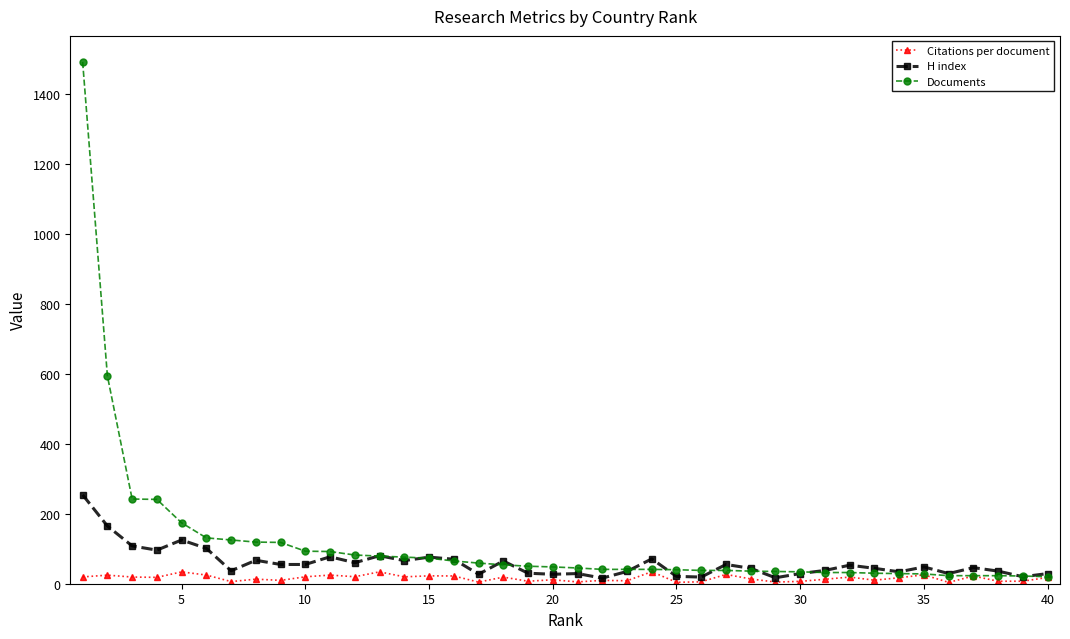

Rank the series by their maximum value, from lowest to highest.

Citations per document, H index, Documents